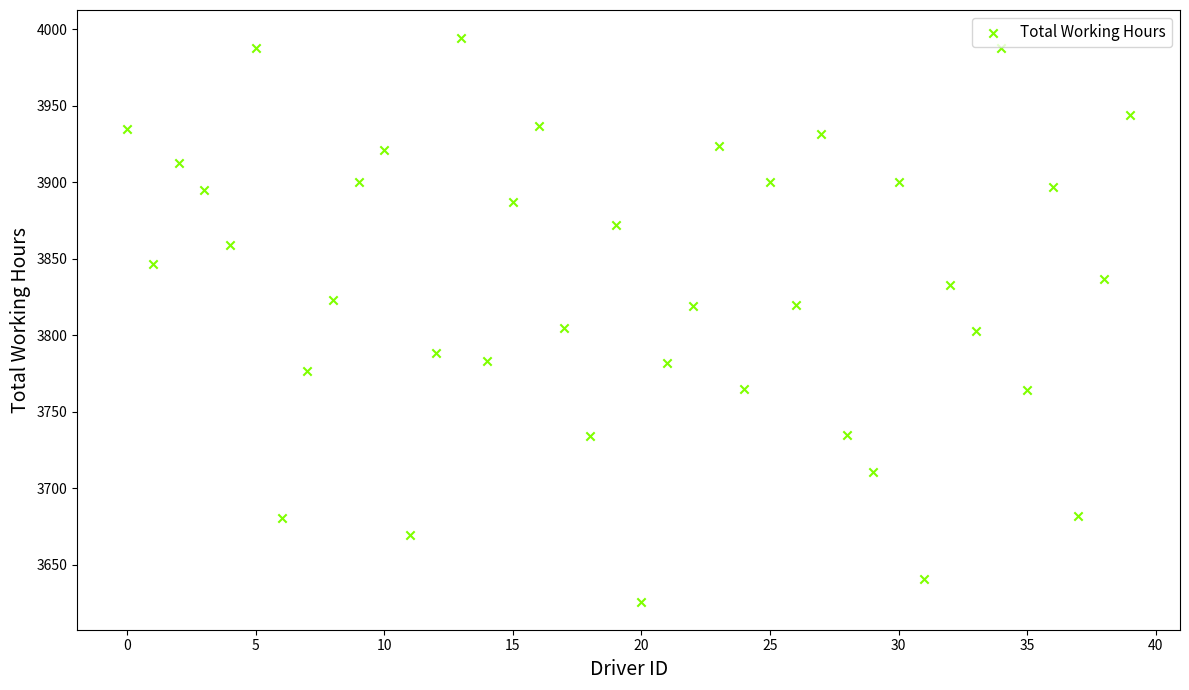

What is the range of Y values (max minus min)?

368.3